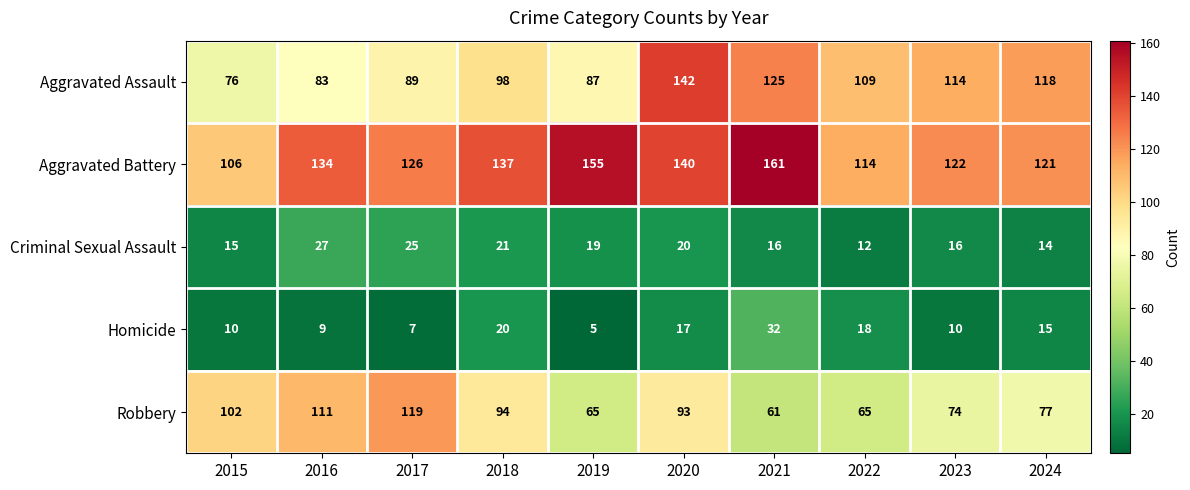

The Robbery series shows 65 at 2022. True or false?

True